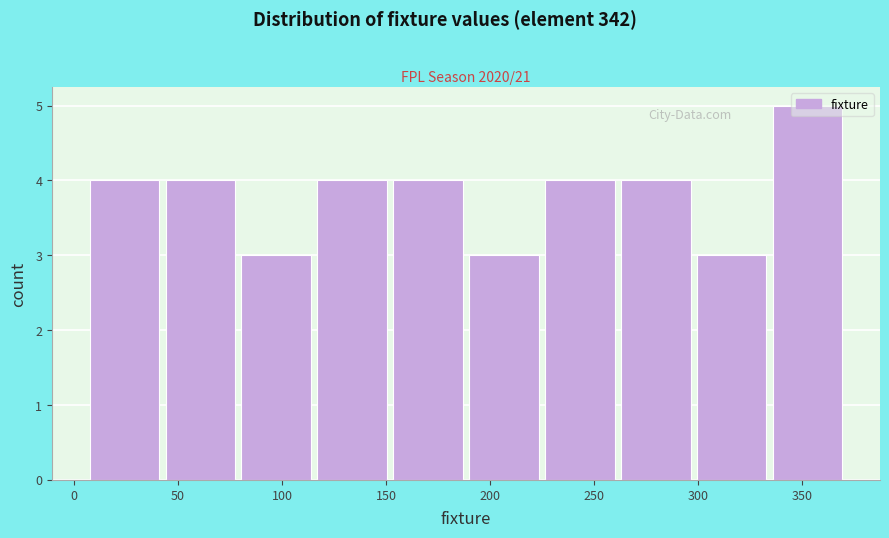

Reading left to right, transcribe this chart: for each bar, give the range it covers on the x-axis and its height. Neither the bar edges nor the heights are printed on the chart, so give them approximately, as read against the axes.

6.0 to 42.5: 4
42.5 to 79.0: 4
79.0 to 115.5: 3
115.5 to 152.0: 4
152.0 to 188.5: 4
188.5 to 225.0: 3
225.0 to 261.5: 4
261.5 to 298.0: 4
298.0 to 334.5: 3
334.5 to 371.0: 5